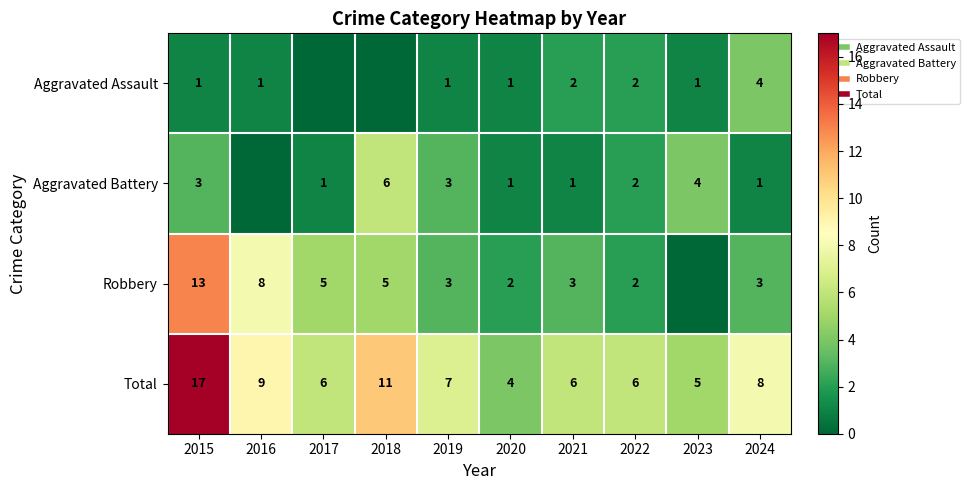

What is the total value across all series at 2020?

8